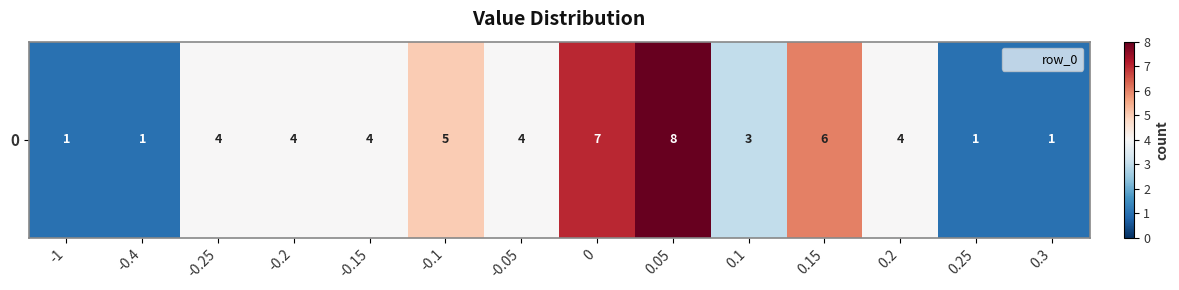

What is the sum of all values?

53